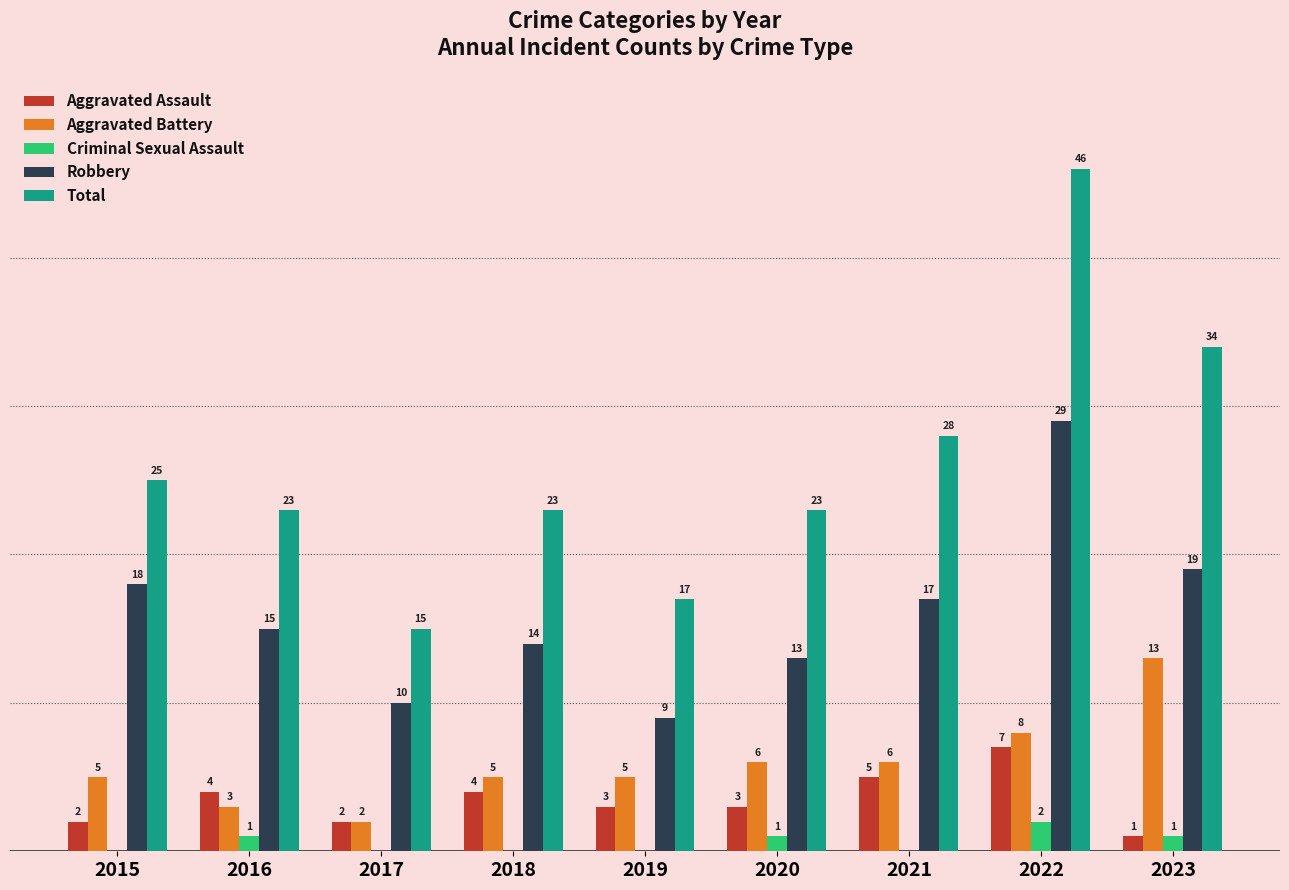

Is the value of Criminal Sexual Assault at 2023 greater than the value of Aggravated Battery at 2016?

No